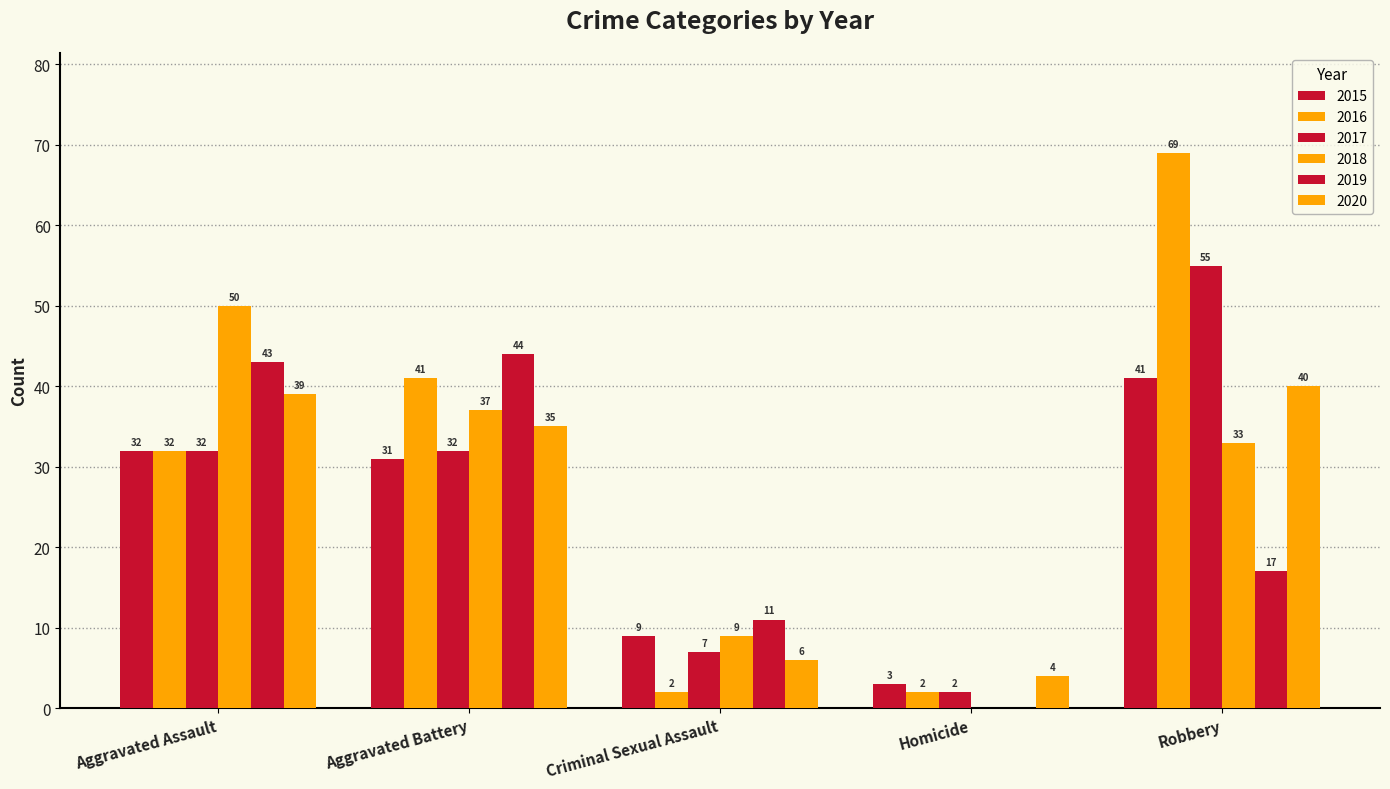

Reading left to right, extract all data points from this chart.

2015: 32	31	9	3	41
2016: 32	41	2	2	69
2017: 32	32	7	2	55
2018: 50	37	9	0	33
2019: 43	44	11	0	17
2020: 39	35	6	4	40